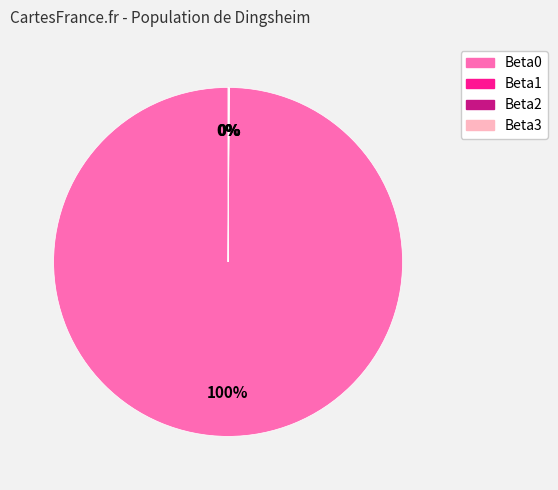

True or false: Beta0 accounts for 100% of the total.

True